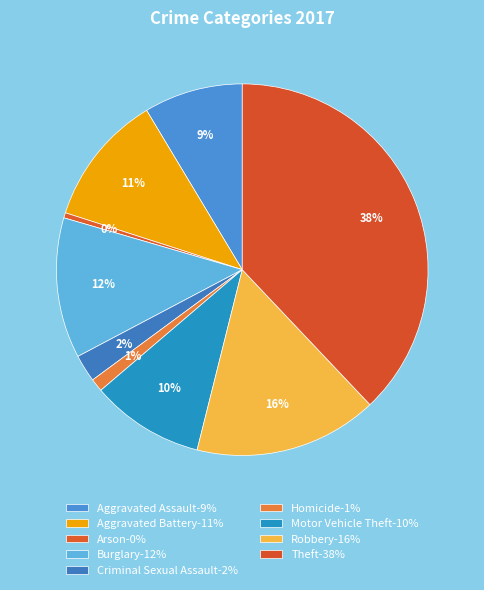

To the nearest percent, what is the average slice percentage?

11%